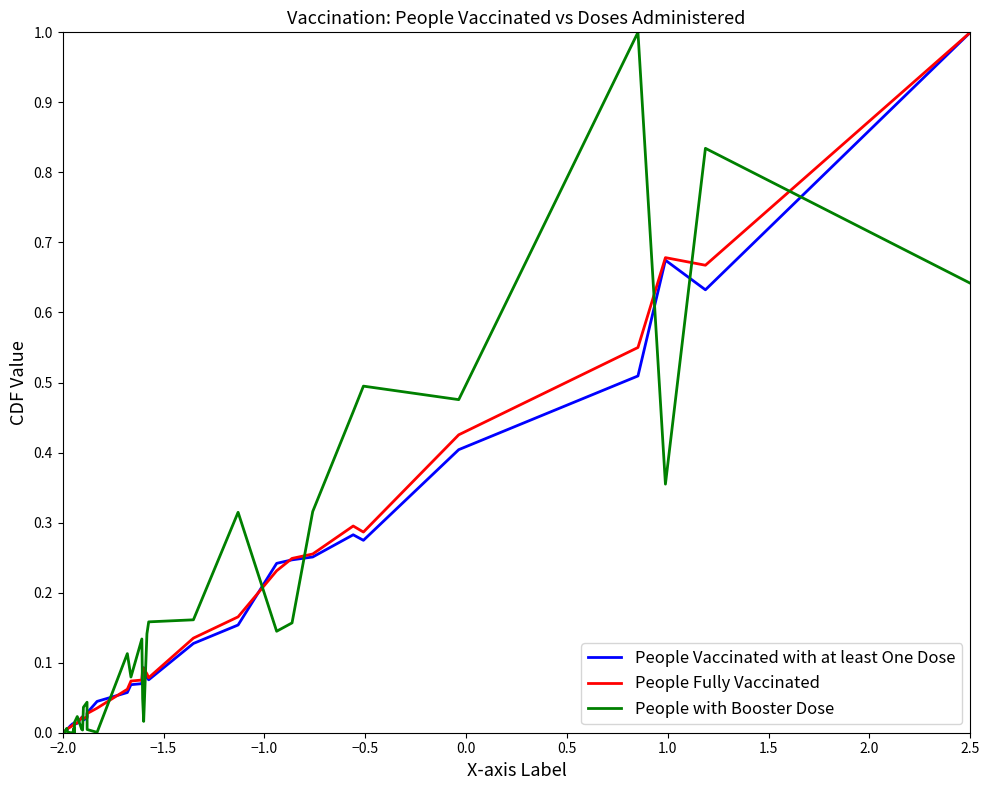

What is the maximum value shown in the chart?

1.0